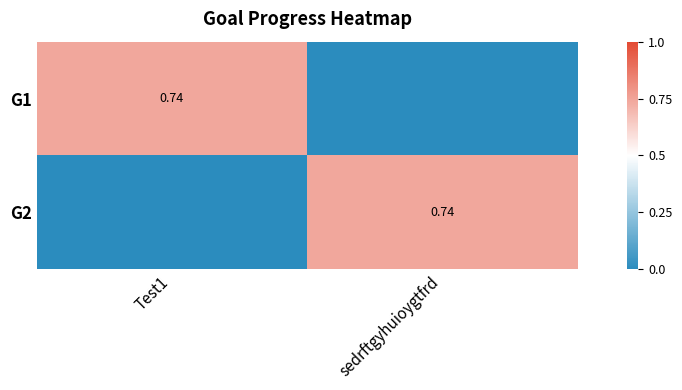

The value of G1 at Test1 is 0.7. True or false?

True